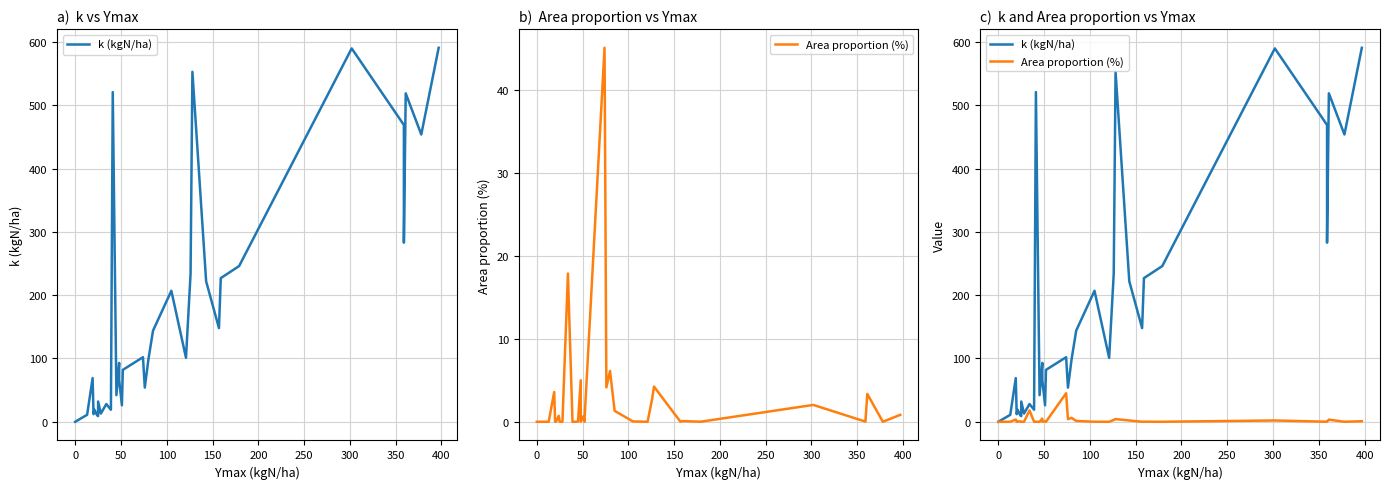

List the series in order of their peak value, lowest first.

Area proportion (%), k (kgN/ha)